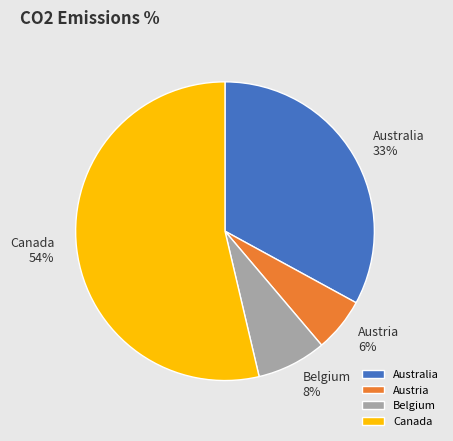

What percentage is the Belgium slice, to the nearest percent?

8%